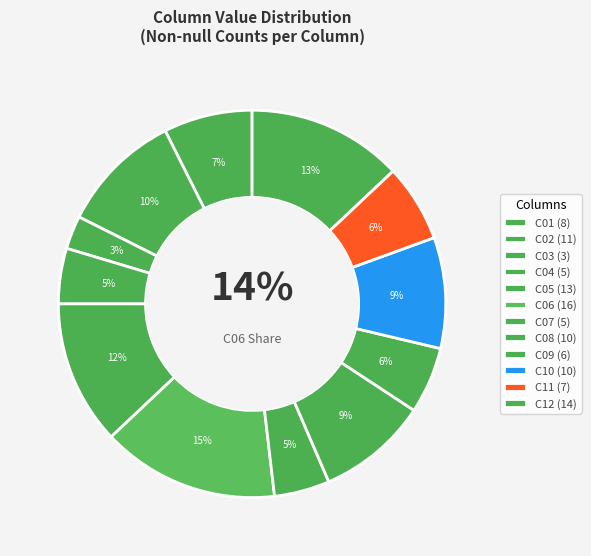

To the nearest percent, what is the average slice percentage?

8%